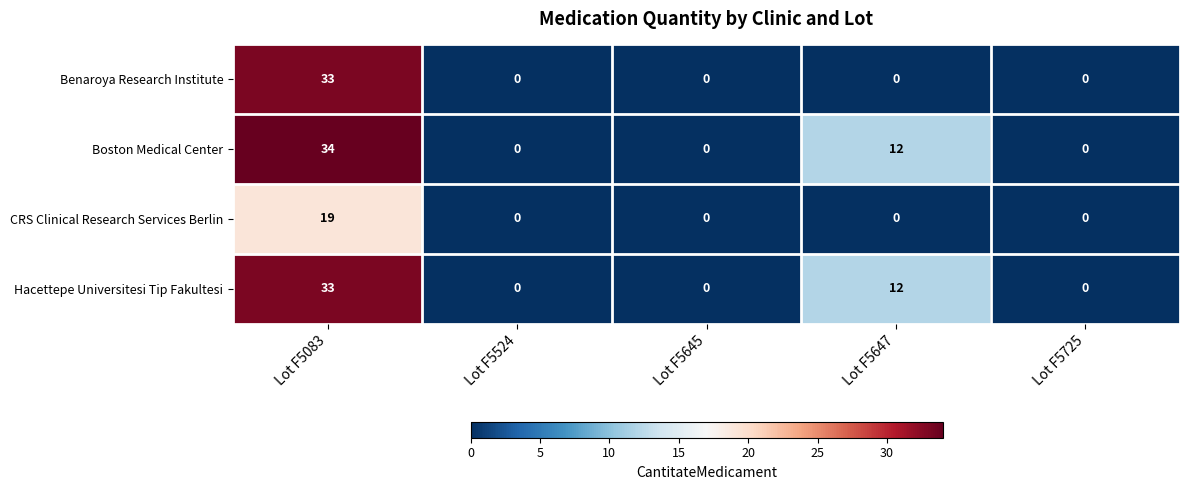

The value of Benaroya Research Institute at Lot F5524 is 0. True or false?

True